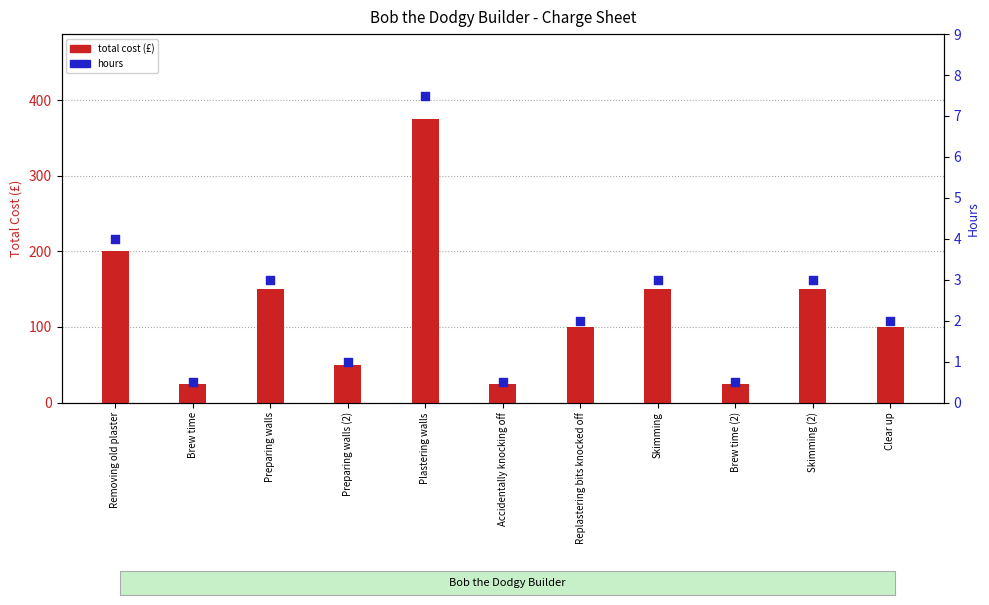

What are all the series names shown in the legend?

total cost (£), hours